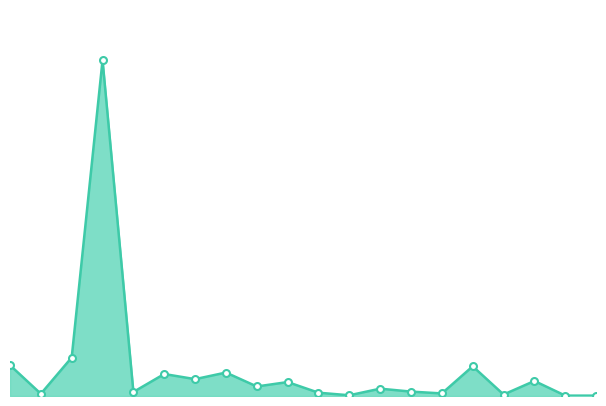

Does the chart have visible grid lines?

No